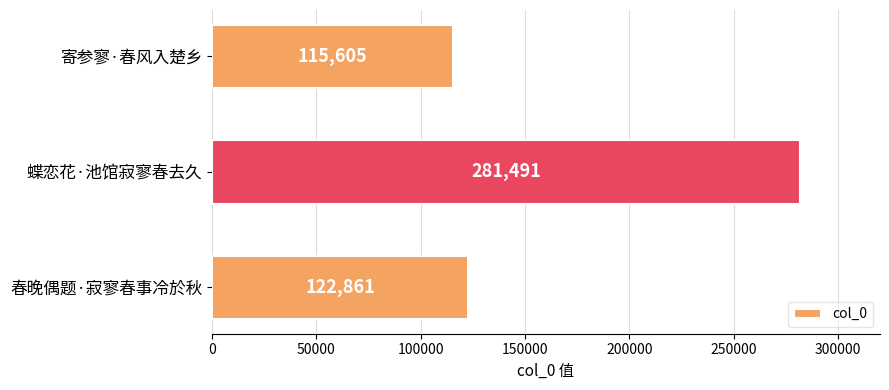

Rank the categories by value from highest to lowest.

蝶恋花·池馆寂寥春去久, 春晚偶题·寂寥春事冷於秋, 寄参寥·春风入楚乡